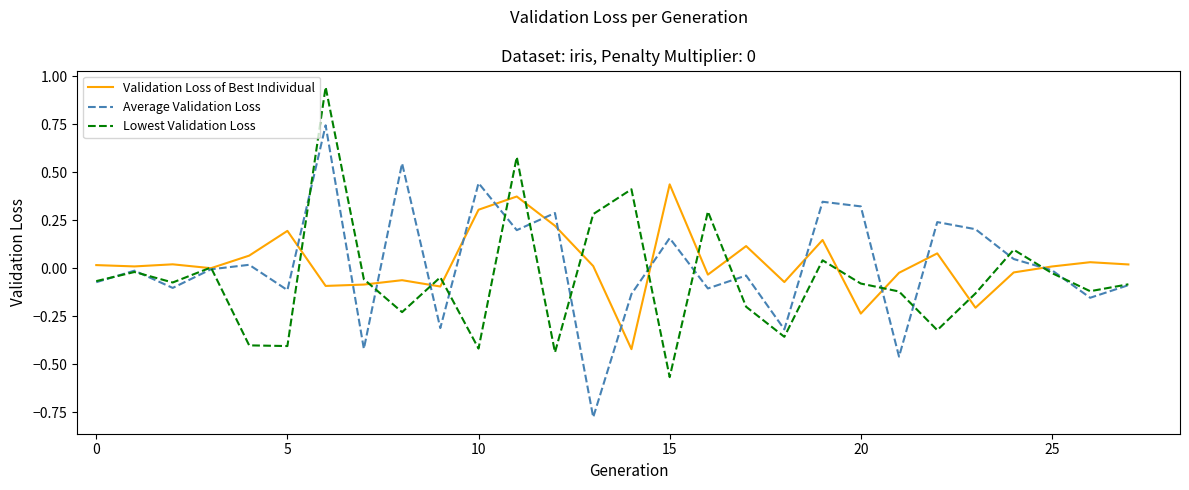

How many lines are shown in the chart?

3